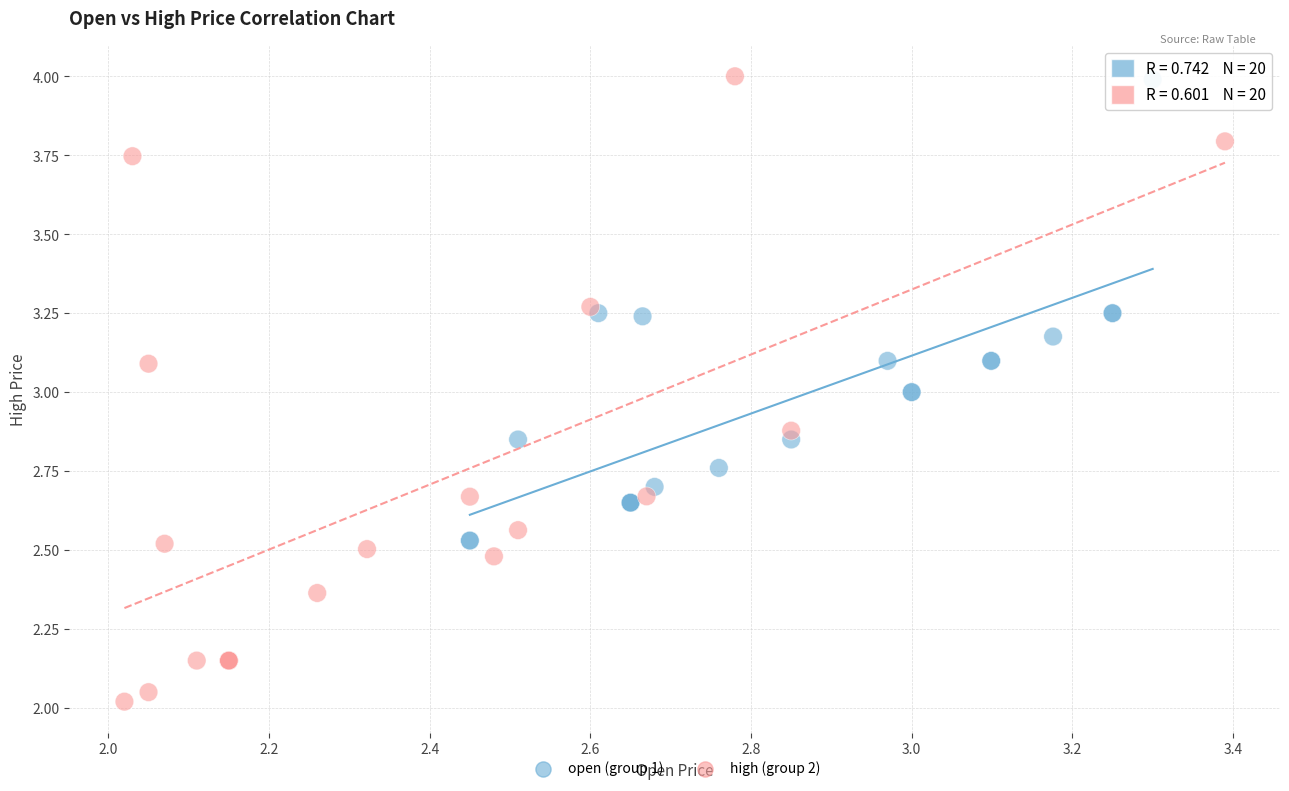

Which series reaches the minimum Y coordinate?

high (group 2)